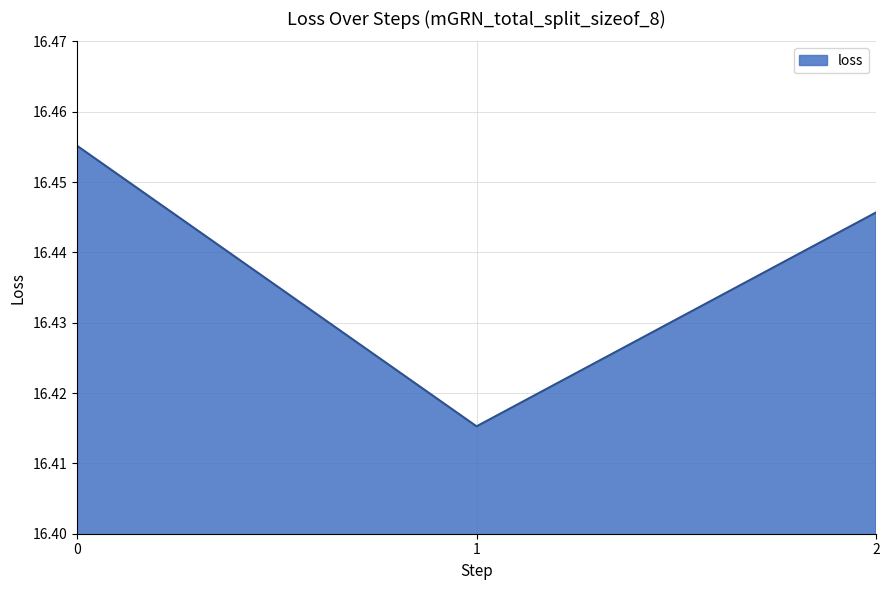

Rank the categories by value from highest to lowest.

0, 2, 1